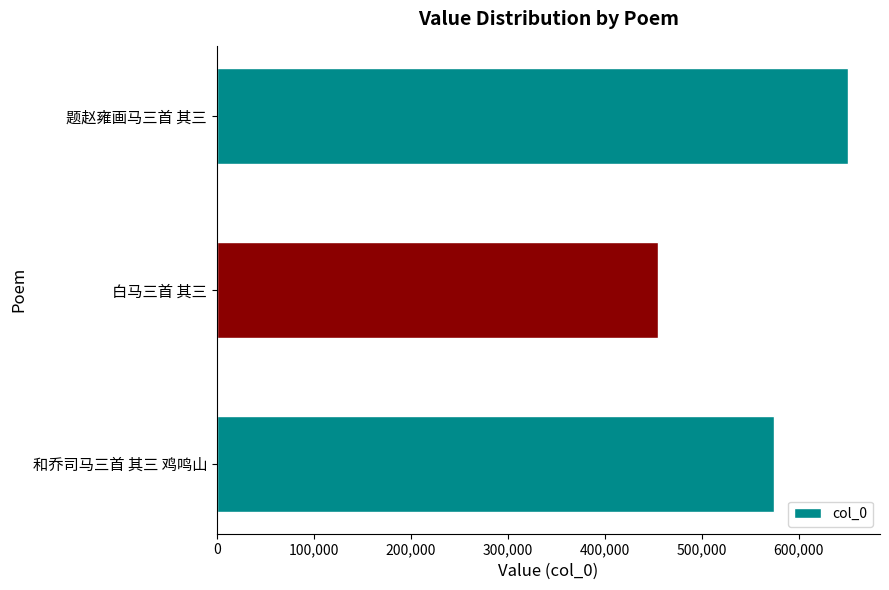

Count the number of categories in the chart.

3